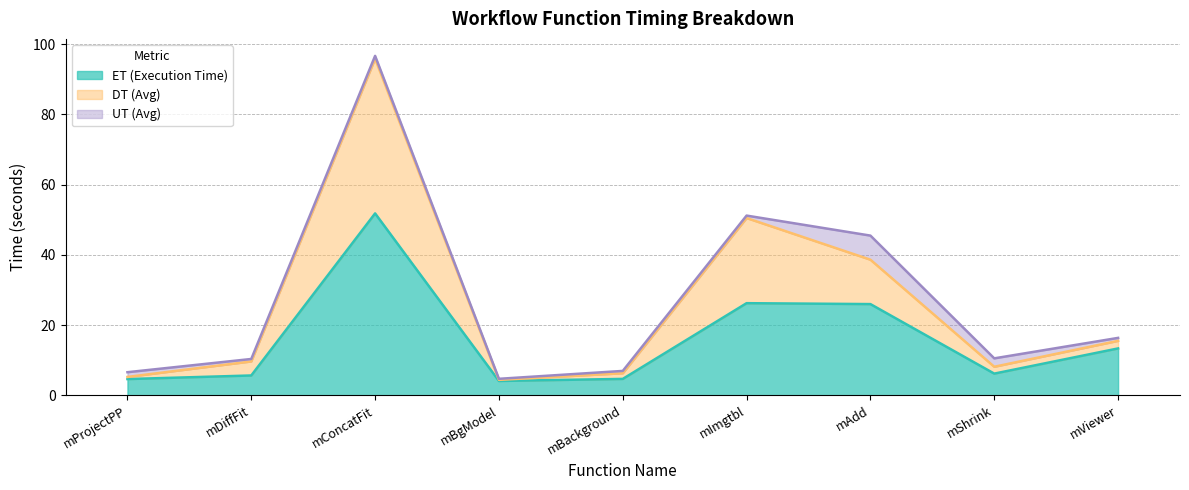

True or false: DT (Avg) and ET (Execution Time) cross at least once.

False